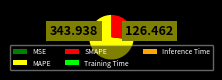

The SMAPE slice represents 27% of the pie. True or false?

True